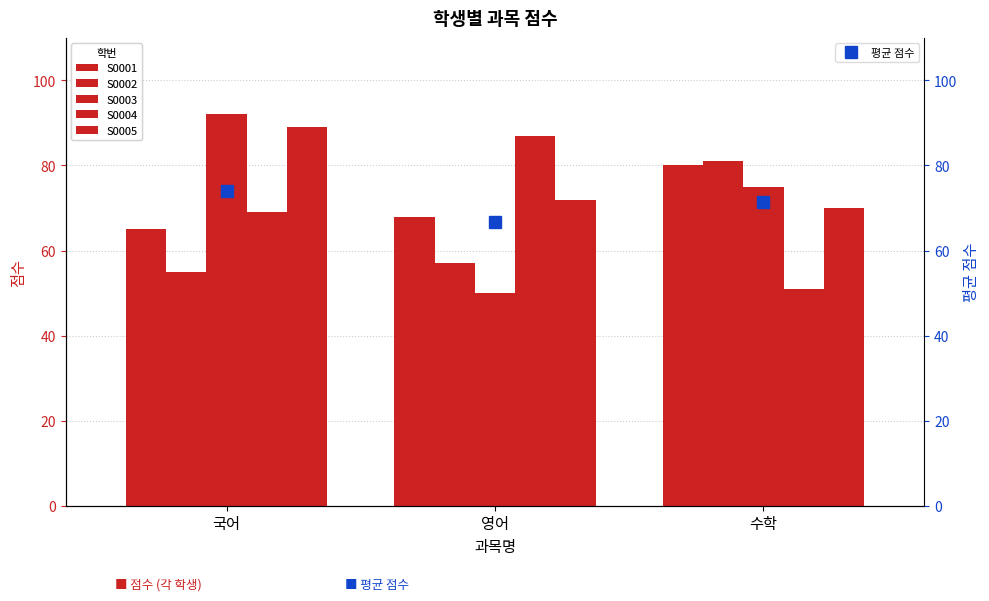

True or false: S0005 has a value of 17.9 at 수학.

False